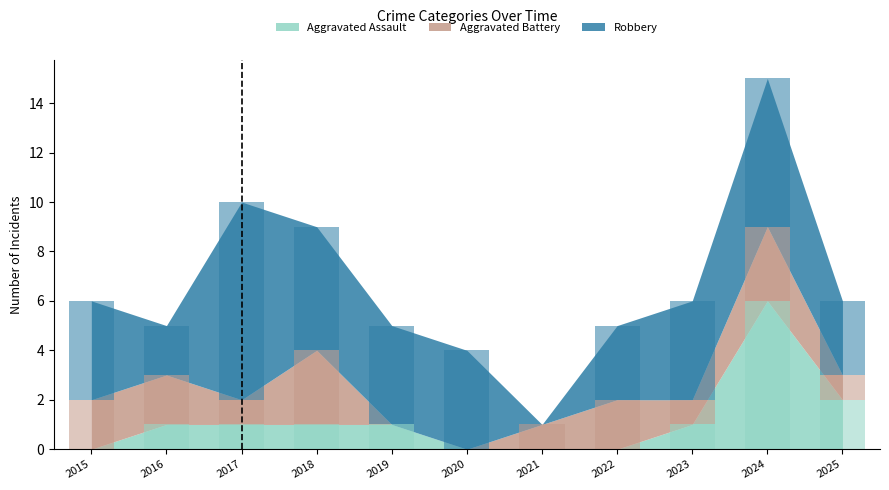

Between 2018 and 2024, which series saw the biggest shift?

Aggravated Assault